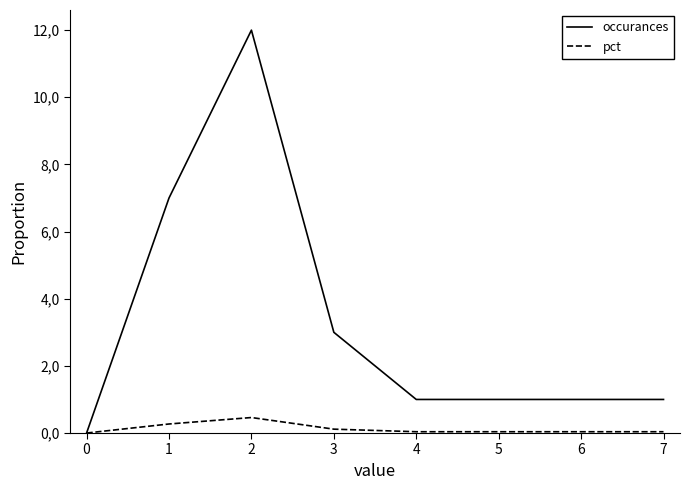

True or false: occurances and pct intersect in this chart.

False